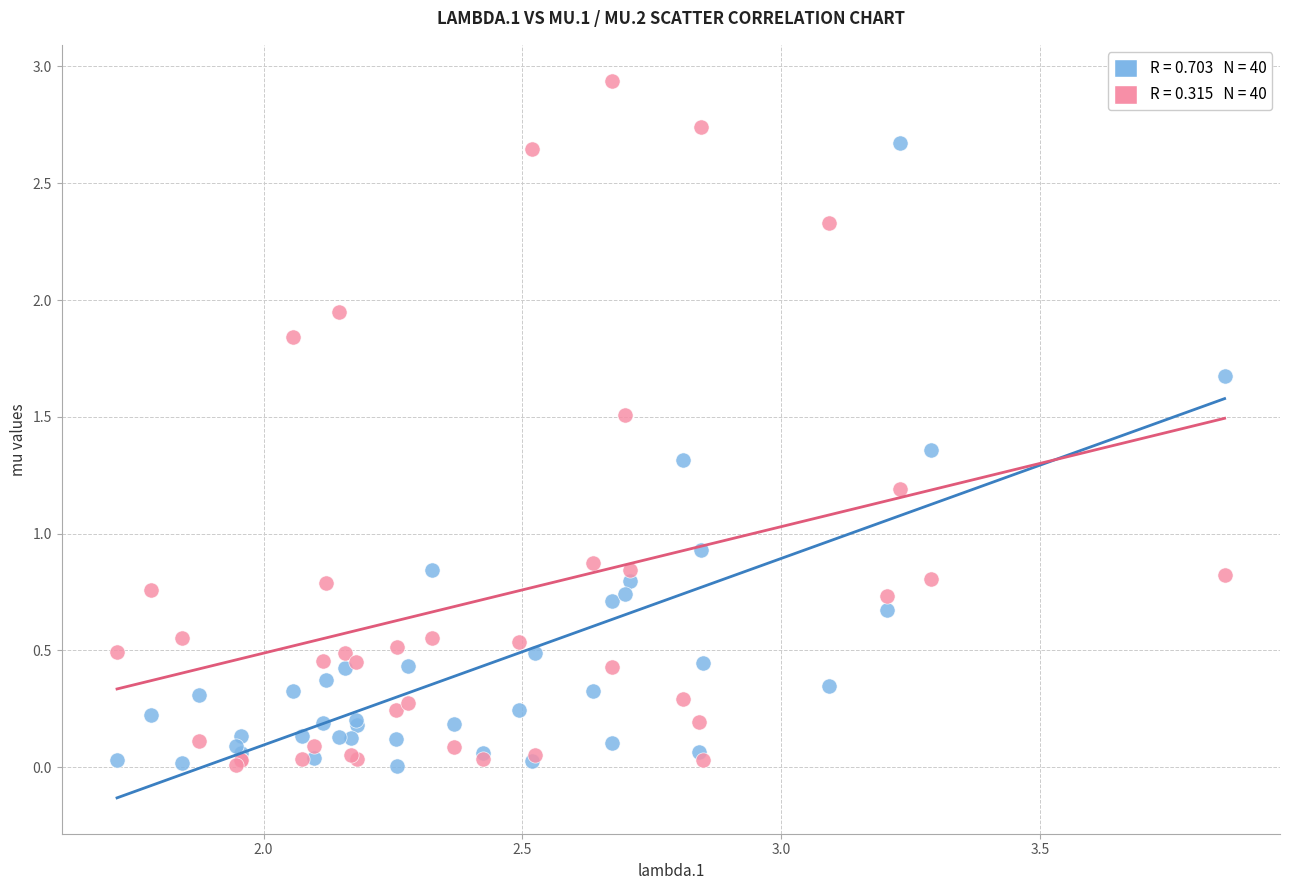

Across all series, what Y value is closest to 1?

0.9